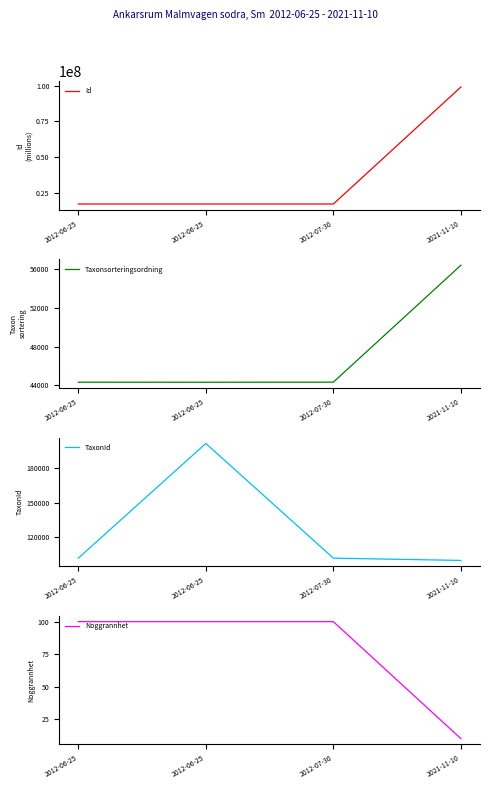

The value of Id at 2021-11-10 is 99156328. True or false?

True